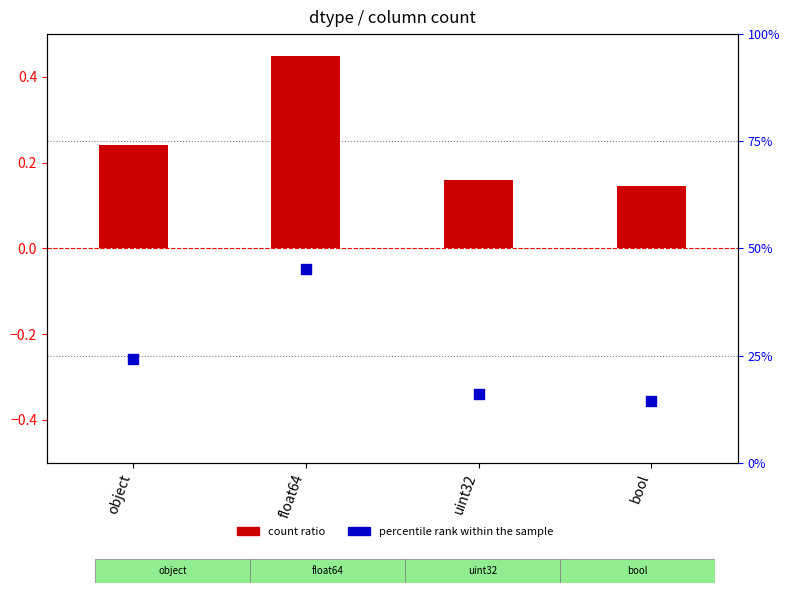

At which category is the sum across all series the highest?

float64